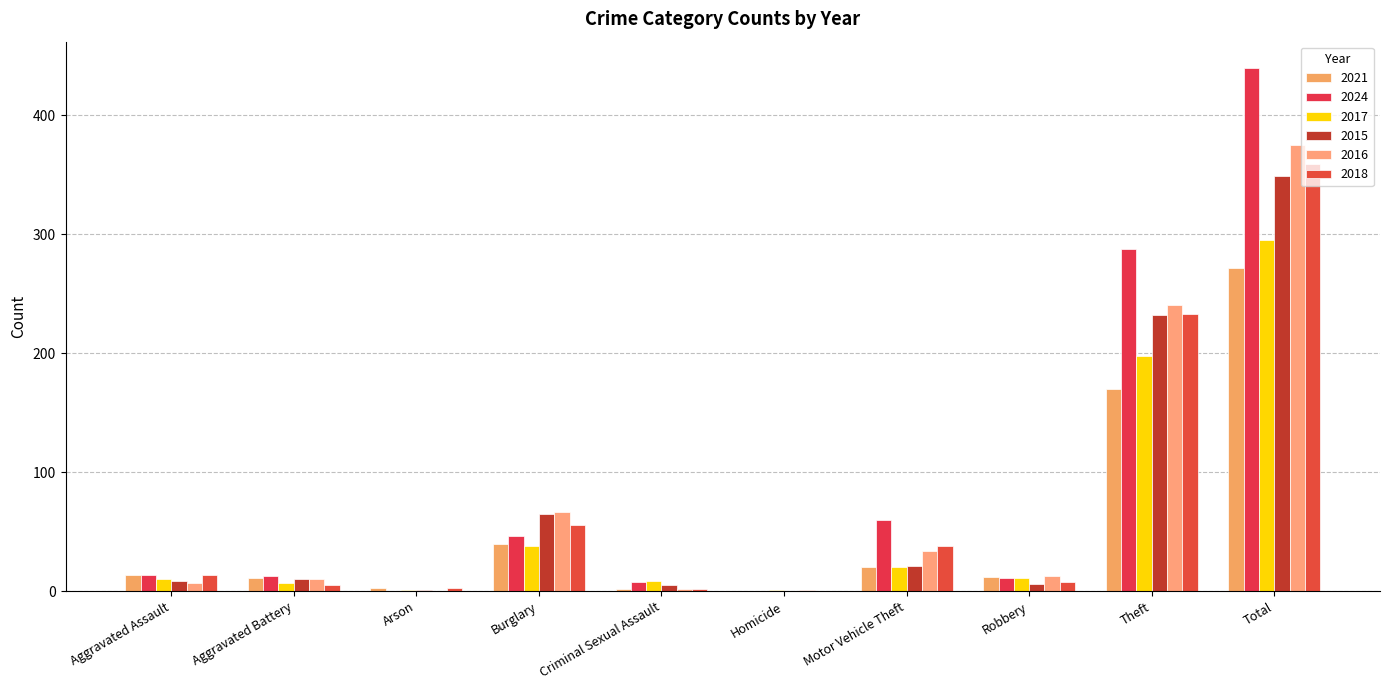

At how many categories does at least one series exceed 72?

2